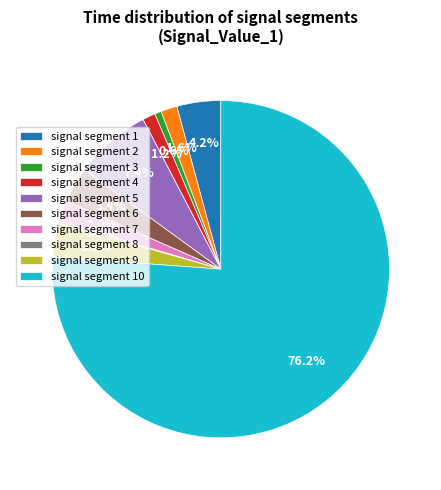

Combined, do signal segment 4 and signal segment 2 account for over 50%?

No